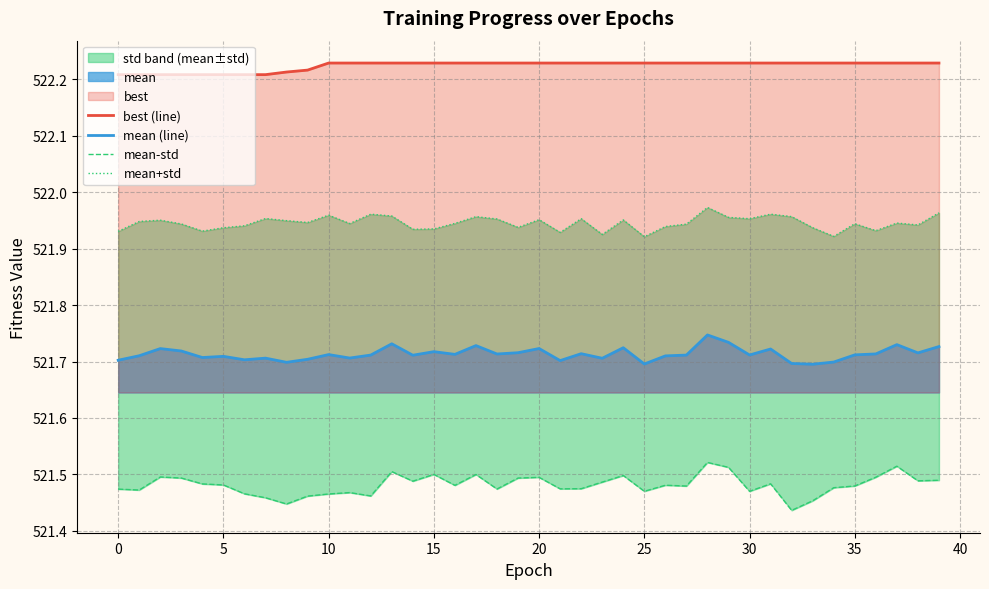

True or false: mean (line) and mean-std intersect in this chart.

False